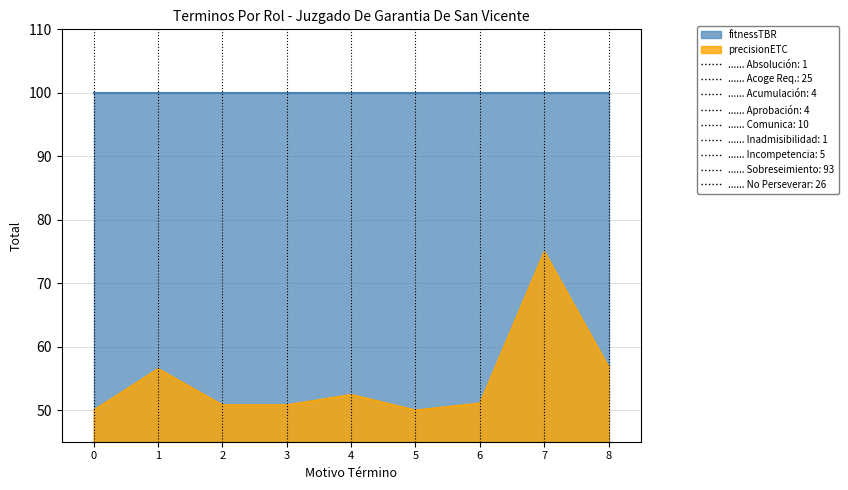

Reading left to right, what are all the values shown in this chart?

0=100.0	1=100.0	2=100.0	3=100.0	4=100.0	5=100.0	6=100.0	7=100.0	8=100.0